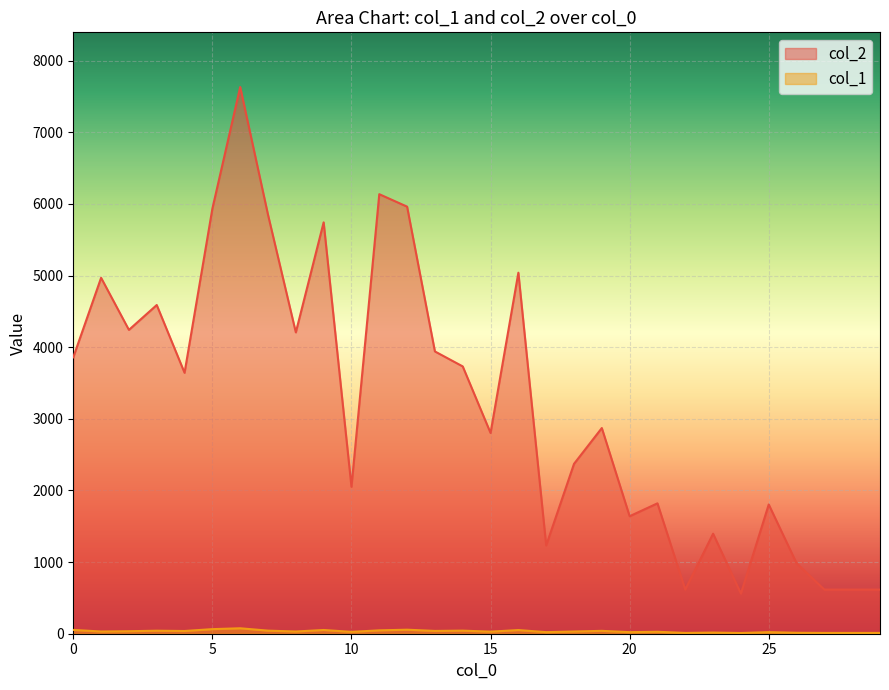

True or false: col_2 has more than 0 interior local peaks.

True